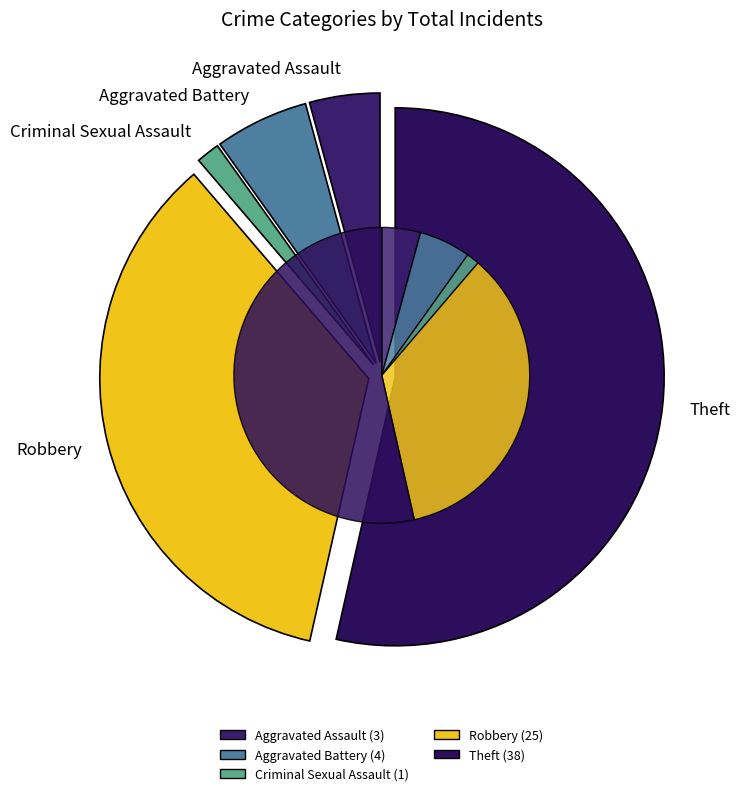

Count the number of slices in the pie.

5